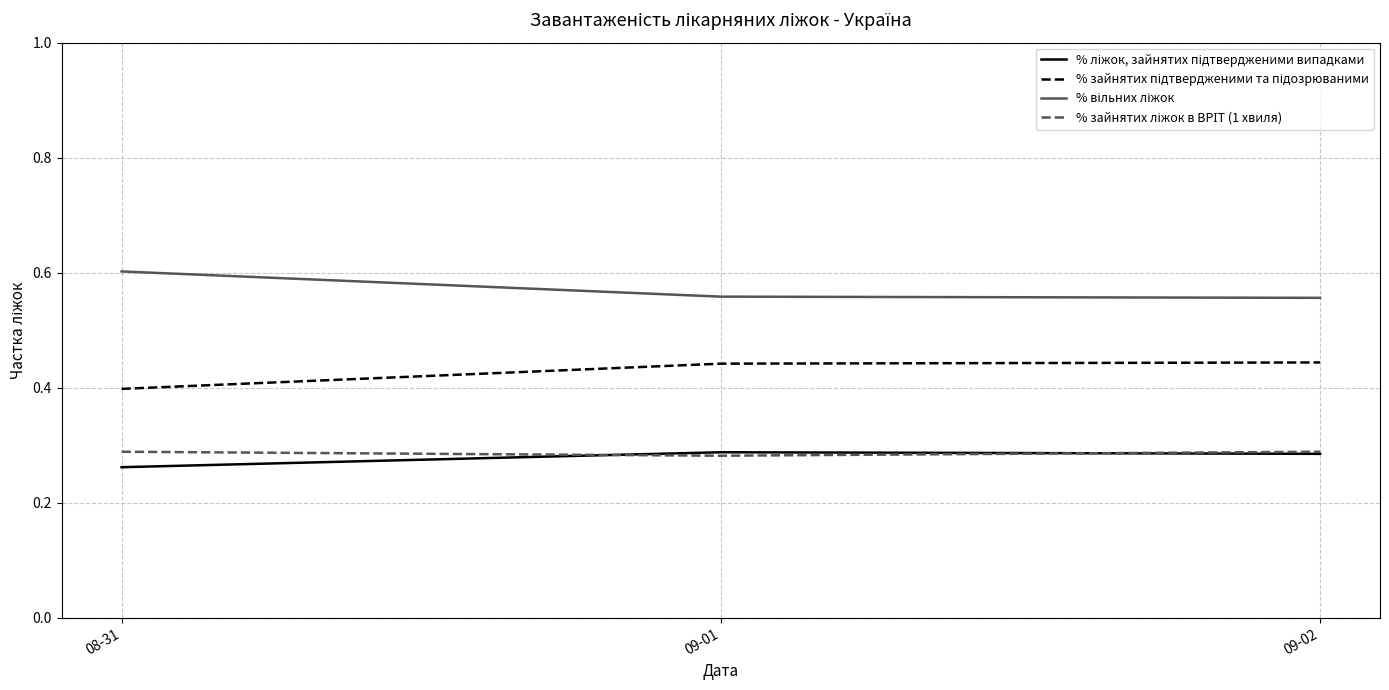

What position from the right is 08-31?

3